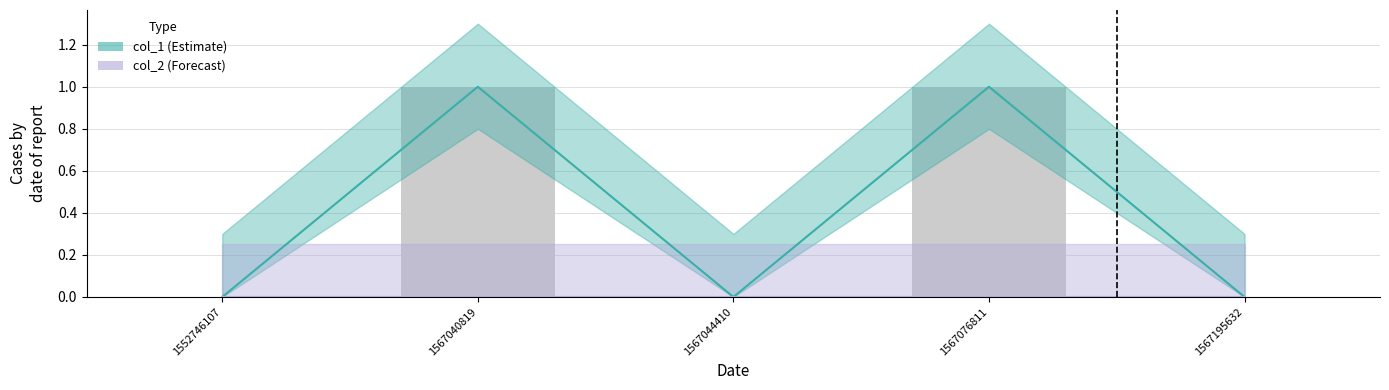

The value at 1567076811 is 2. True or false?

False